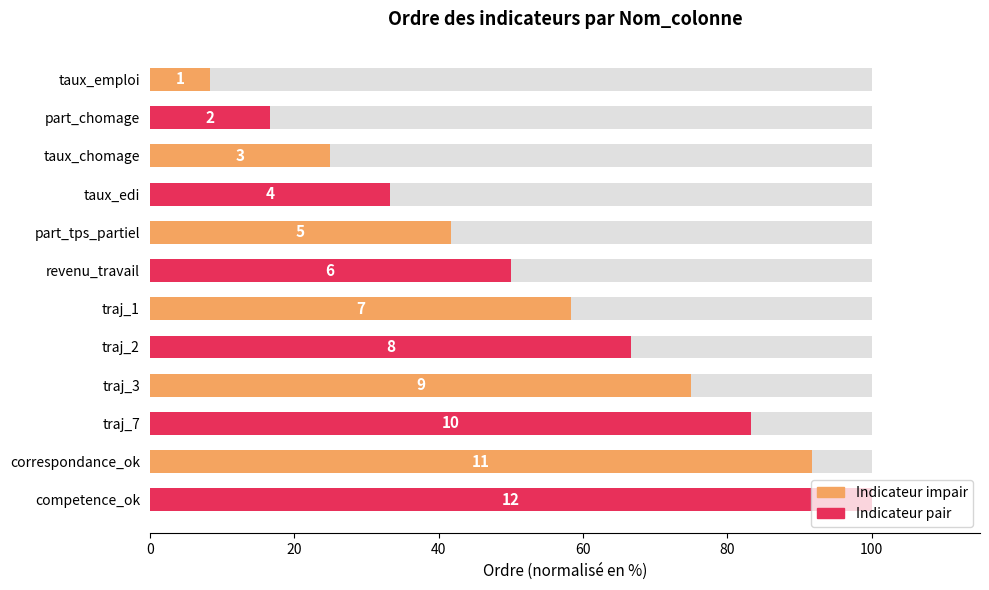

Reading left to right, list all the values displayed in this chart.

8.3	16.7	25.0	33.3	41.7	50.0	58.3	66.7	75.0	83.3	91.7	100.0